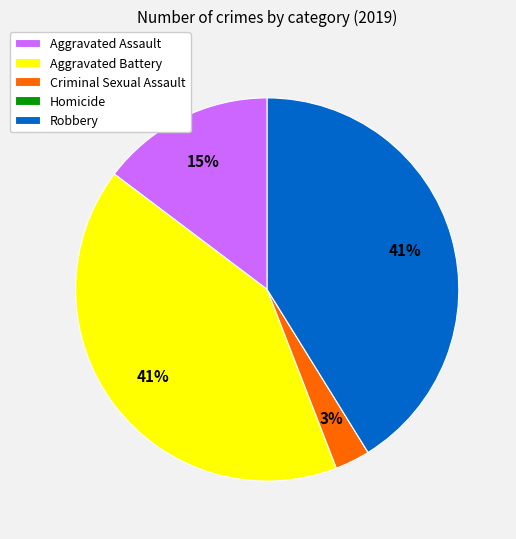

To the nearest percent, what is the combined percentage of Criminal Sexual Assault and Aggravated Assault?

18%